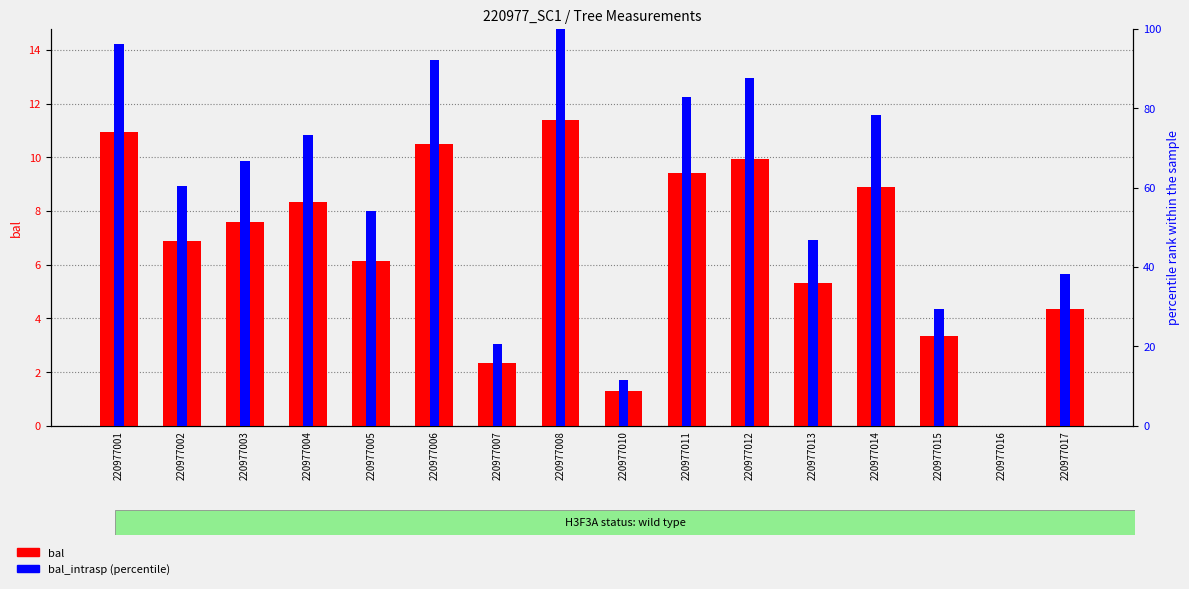

What is the total value across all series at 220977007?

22.8